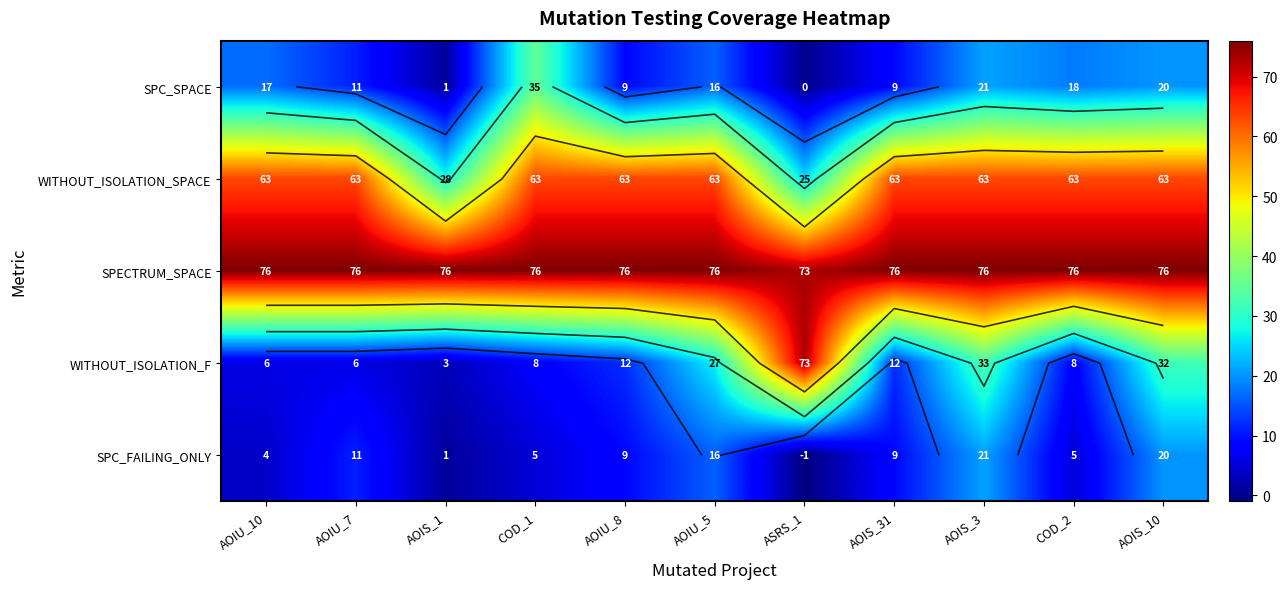

Which label corresponds to the smallest value in the chart?

ASRS_1